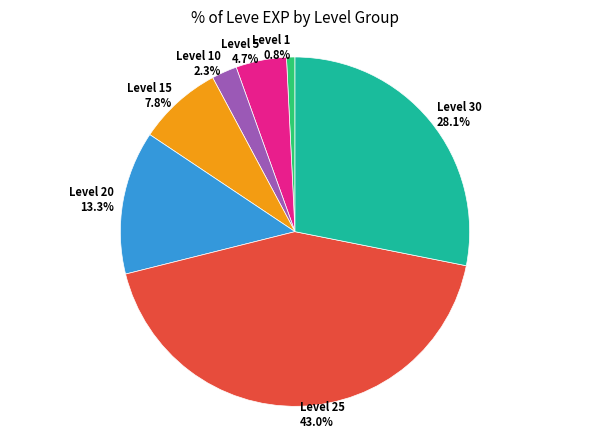

Is there any slice that represents more than half of the pie?

No